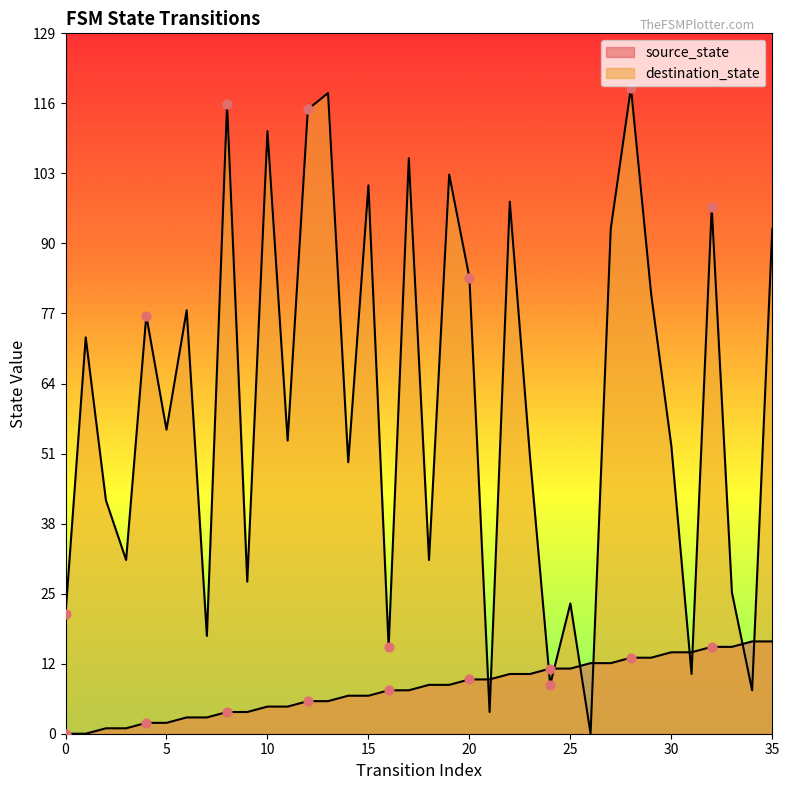

What is the total value across all series at 34?

25